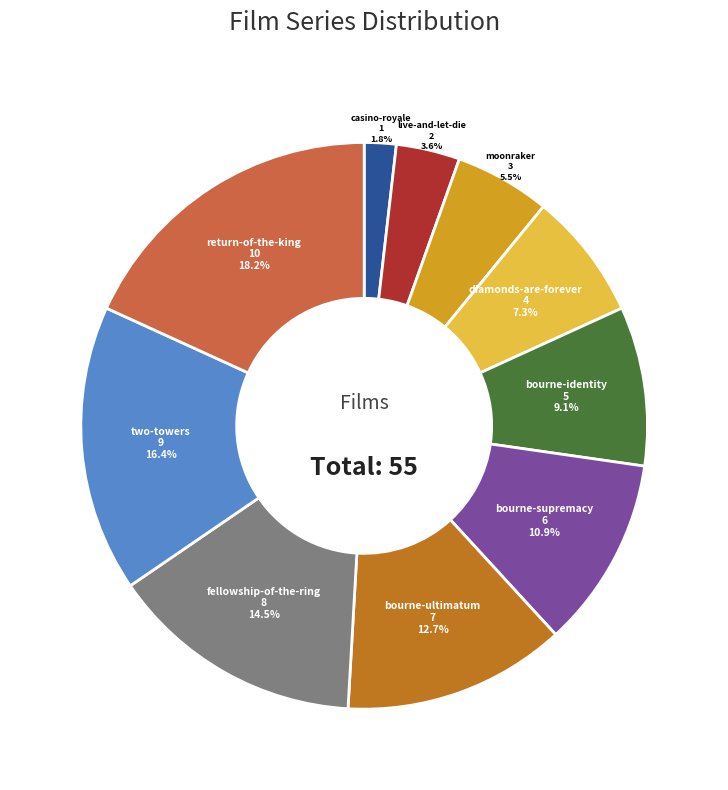

Rank the categories by value from highest to lowest.

return-of-the-king, two-towers, fellowship-of-the-ring, bourne-ultimatum, bourne-supremacy, bourne-identity, diamonds-are-forever, moonraker, live-and-let-die, casino-royale